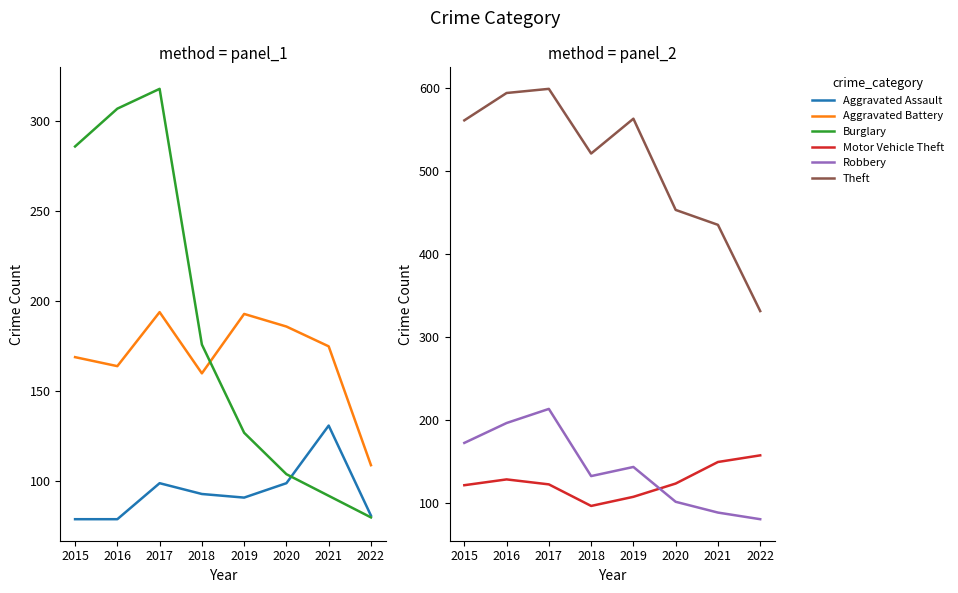

What is the difference between the Motor Vehicle Theft values at 2017 and 2018?

26